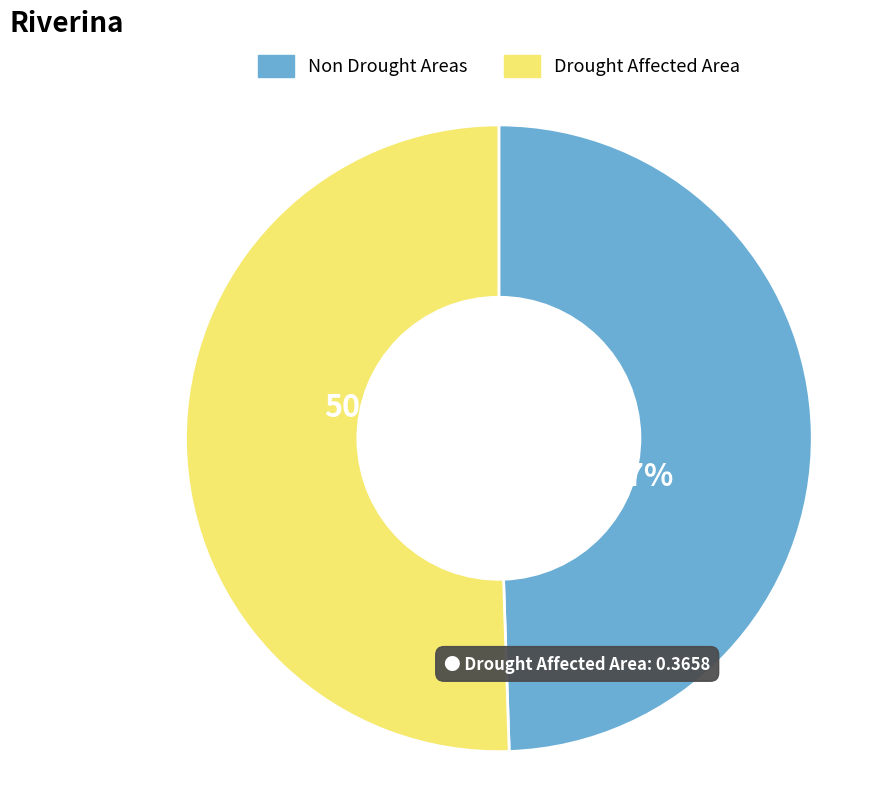

Is the sum of Non Drought Areas and Drought Affected Area greater than half?

Yes